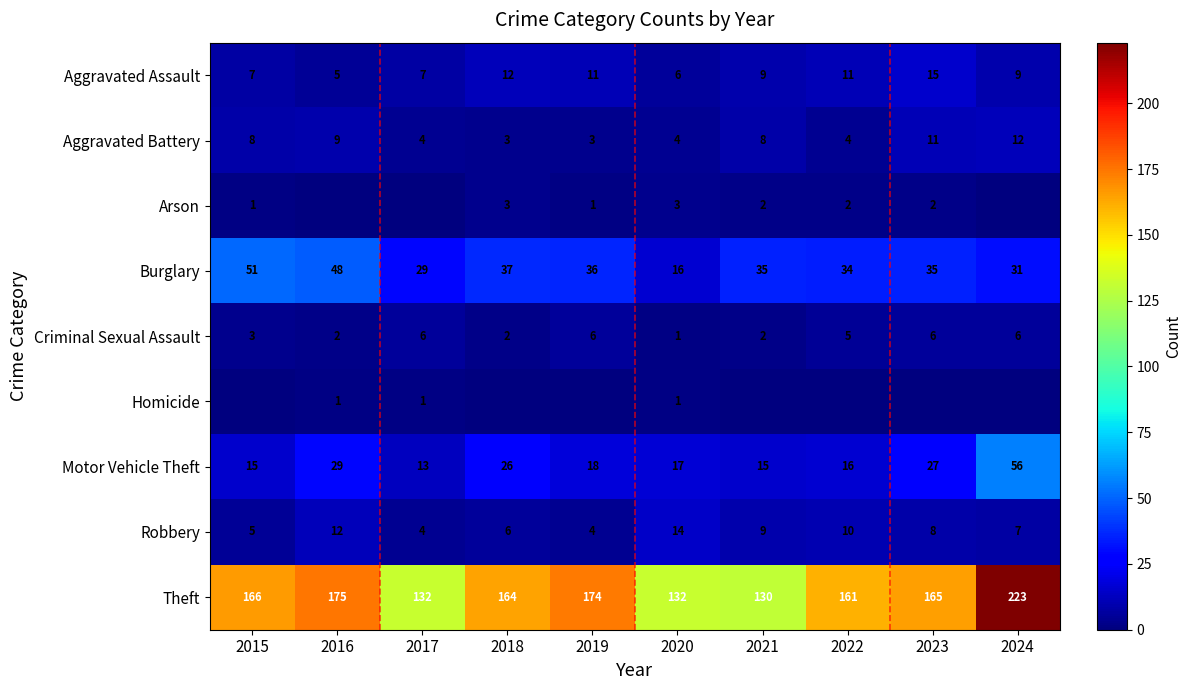

True or false: Aggravated Assault has a value of 5 at 2016.

True